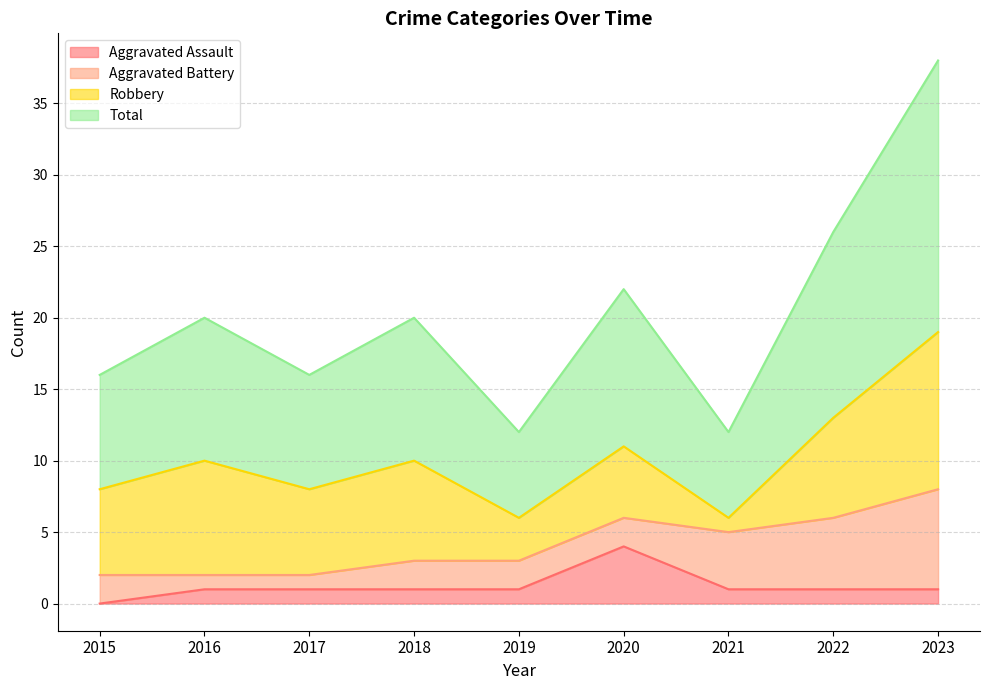

What is the difference between the maximum and second lowest values in the Aggravated Assault series?

3